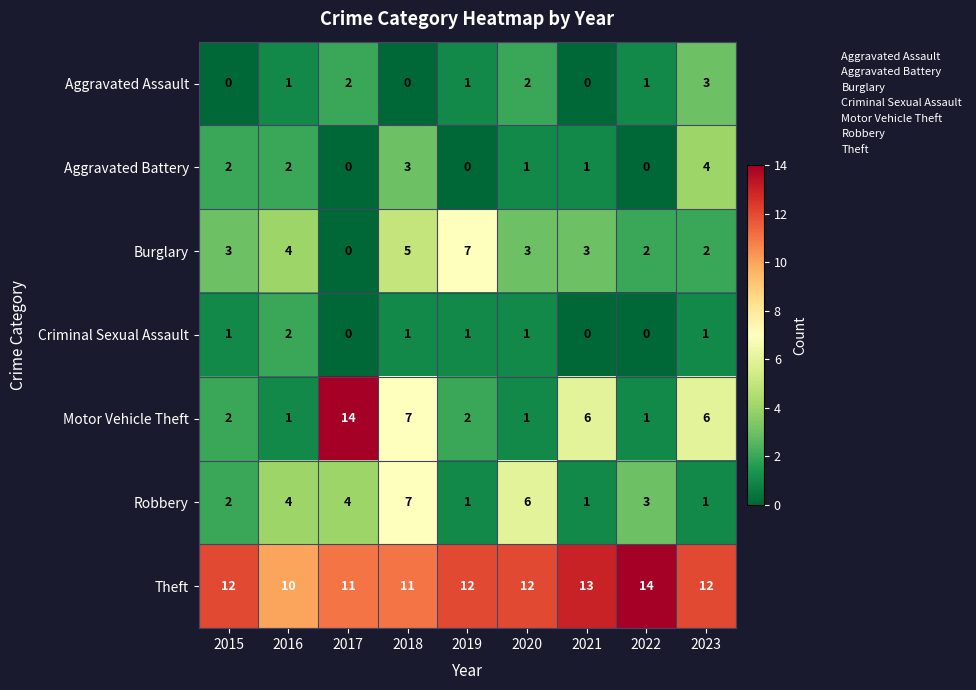

True or false: Theft has a value of 6 at 2015.

False